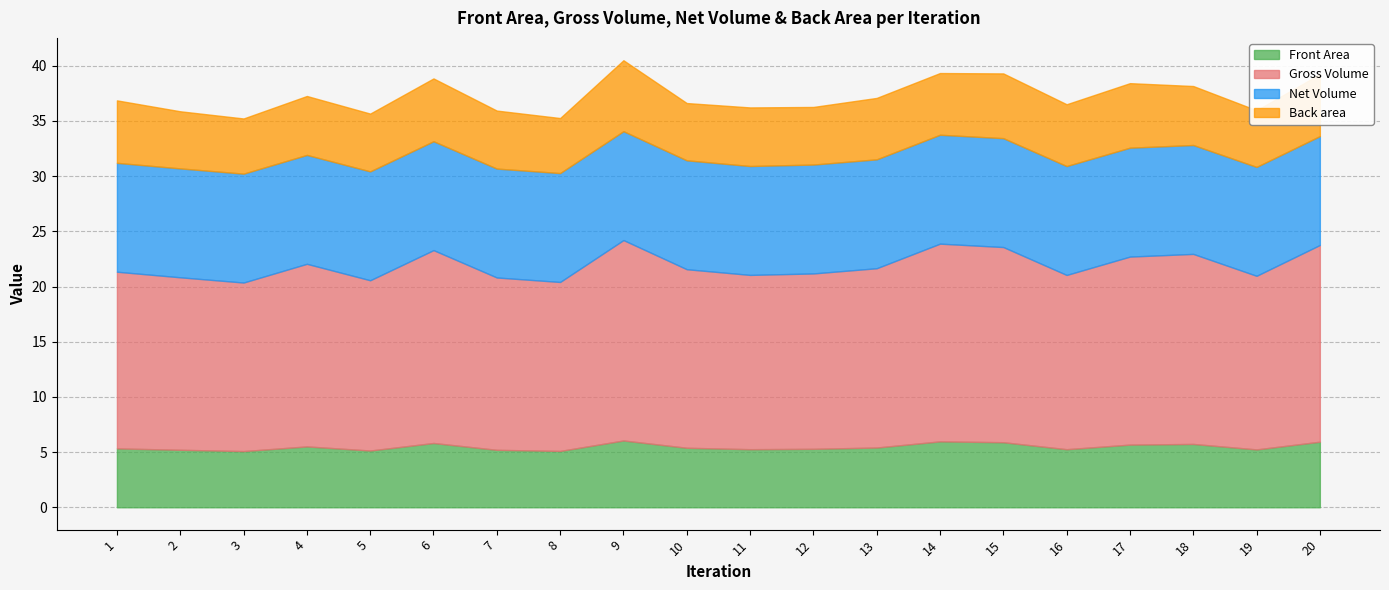

True or false: Back area and Net Volume intersect in this chart.

False